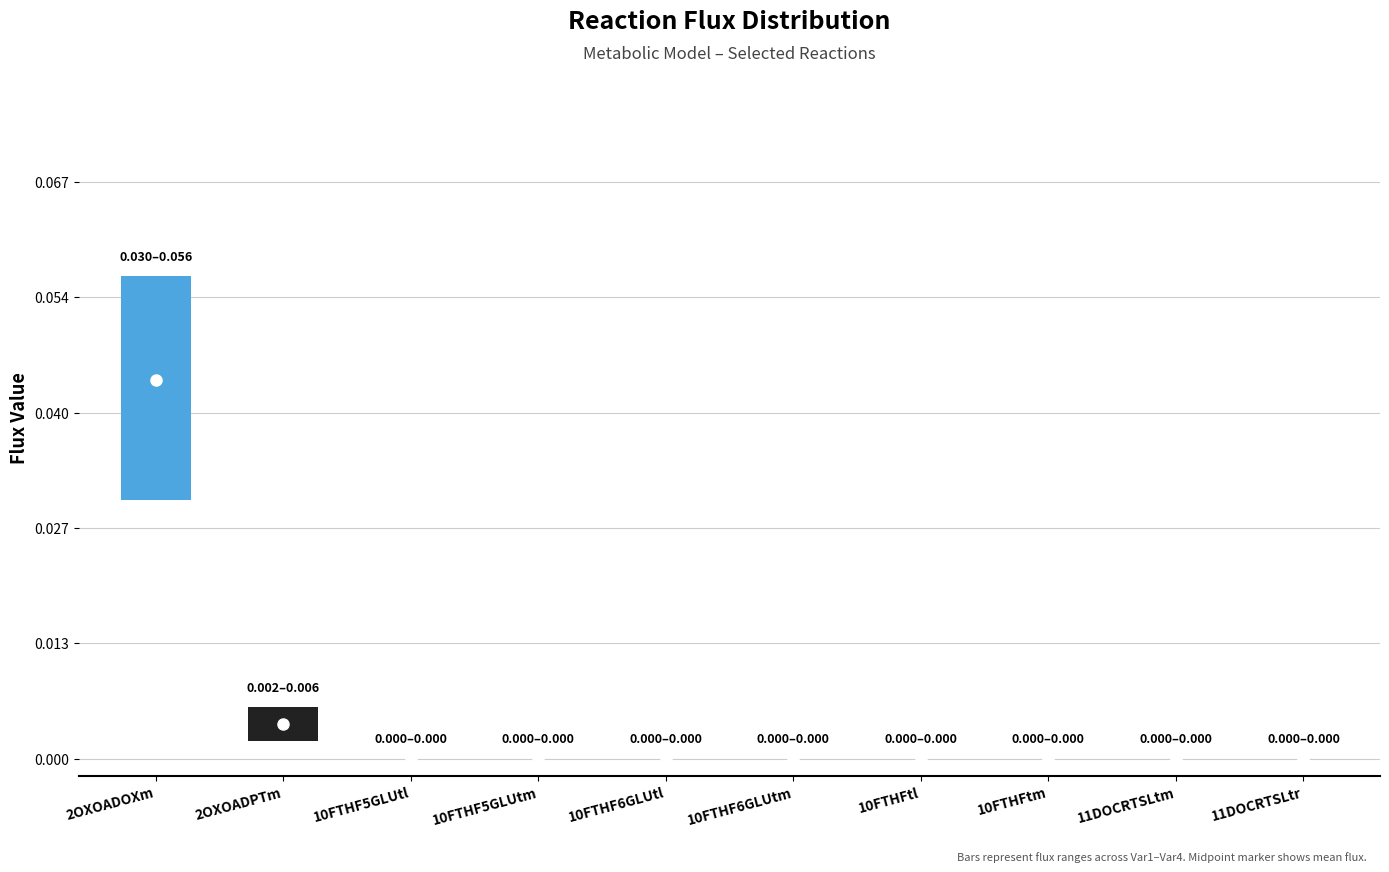

Which has a higher value, 10FTHF5GLUtl or 10FTHFtm?

10FTHF5GLUtl